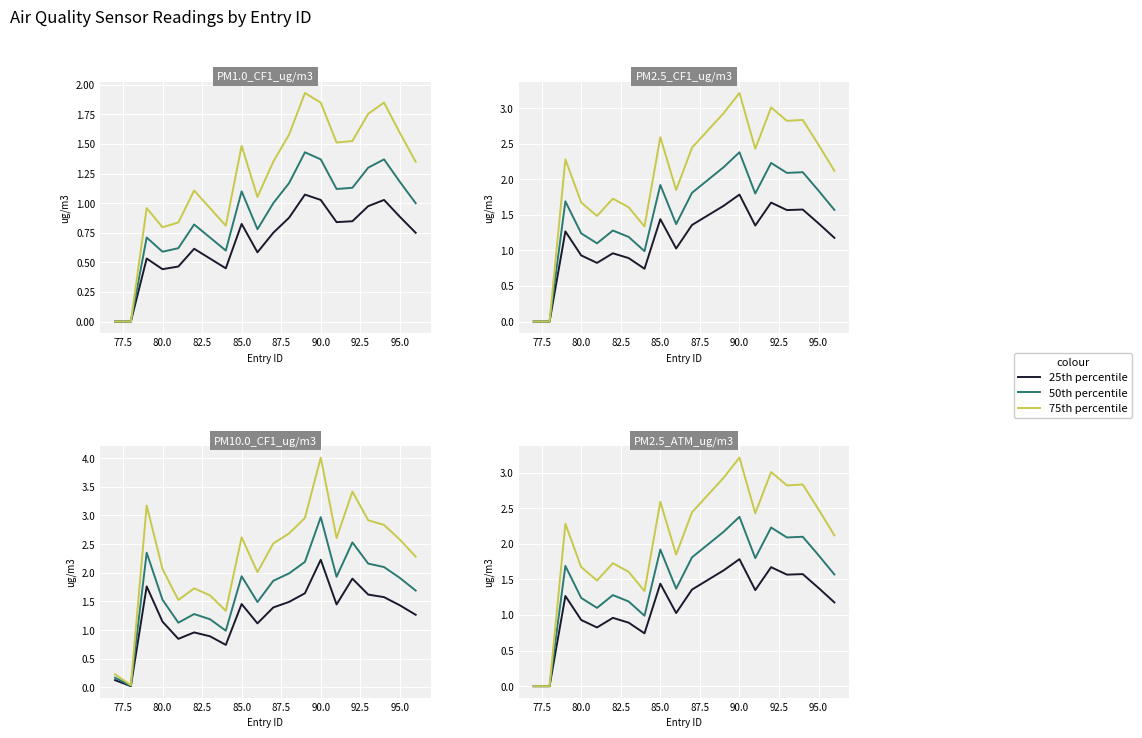

What is the value of the 25th percentile point at the 3rd from the left?

1.3